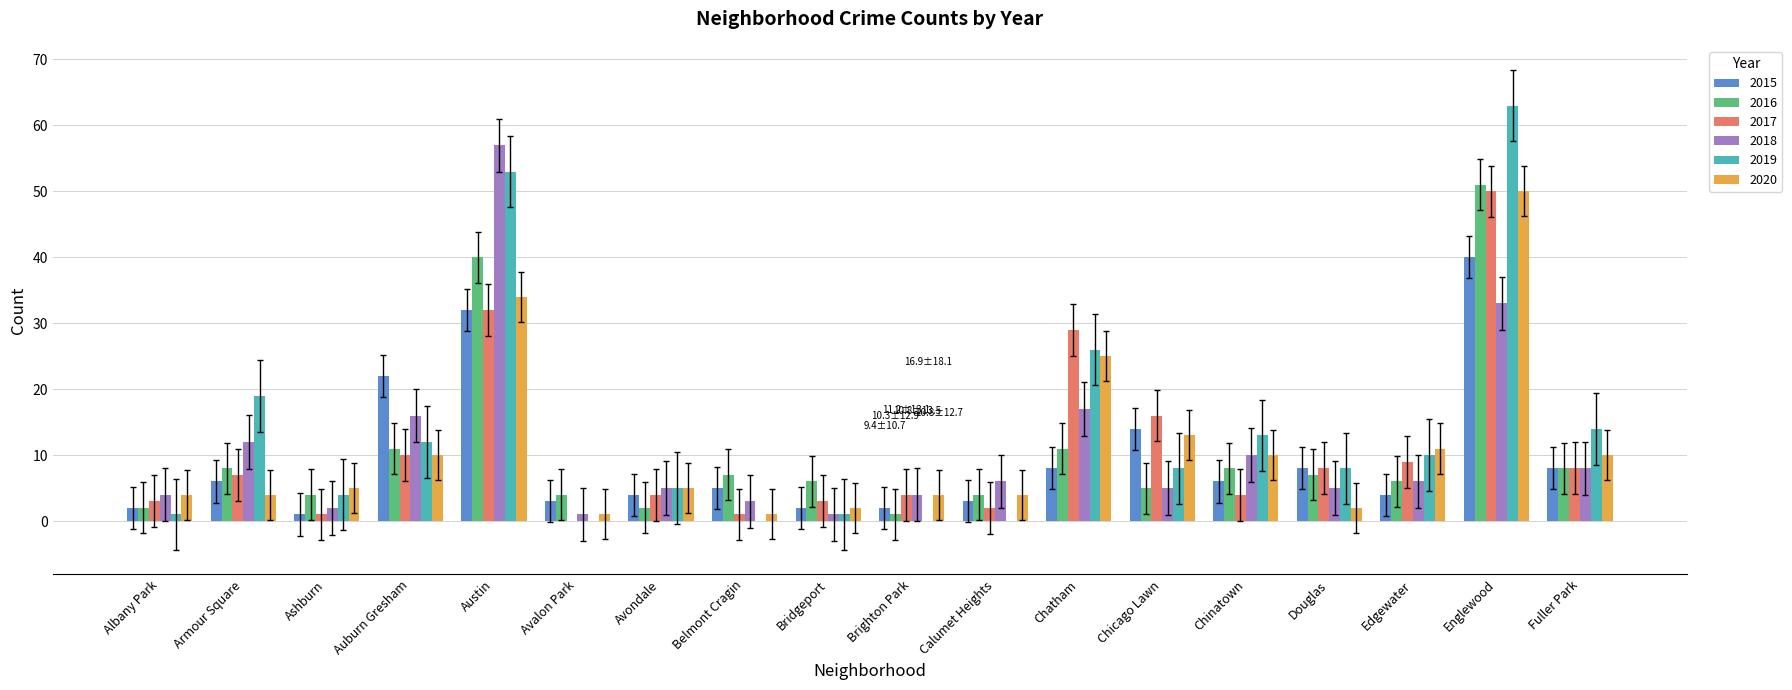

Are the bars grouped side by side (vs. stacked)?

Yes